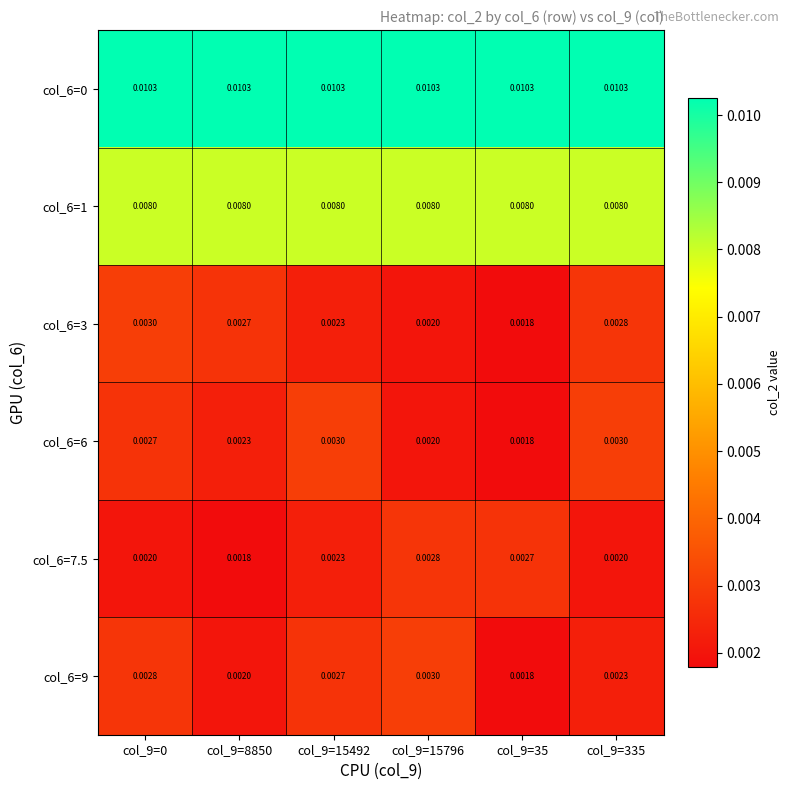

Is the value of col_6=3 at col_9=8850 greater than the value of col_6=1 at col_9=15492?

No